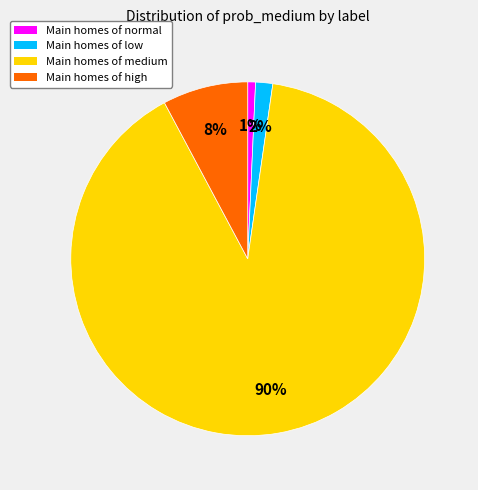

To the nearest percent, what percentage of the pie is Main homes of high?

8%